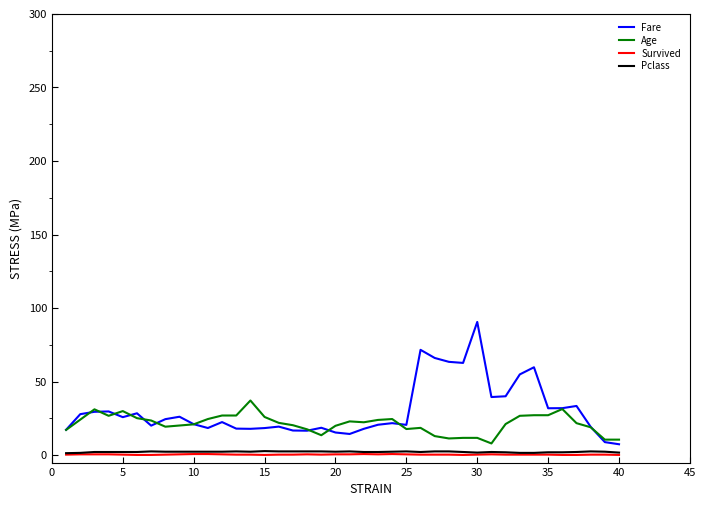

True or false: Pclass and Fare cross at least once.

False